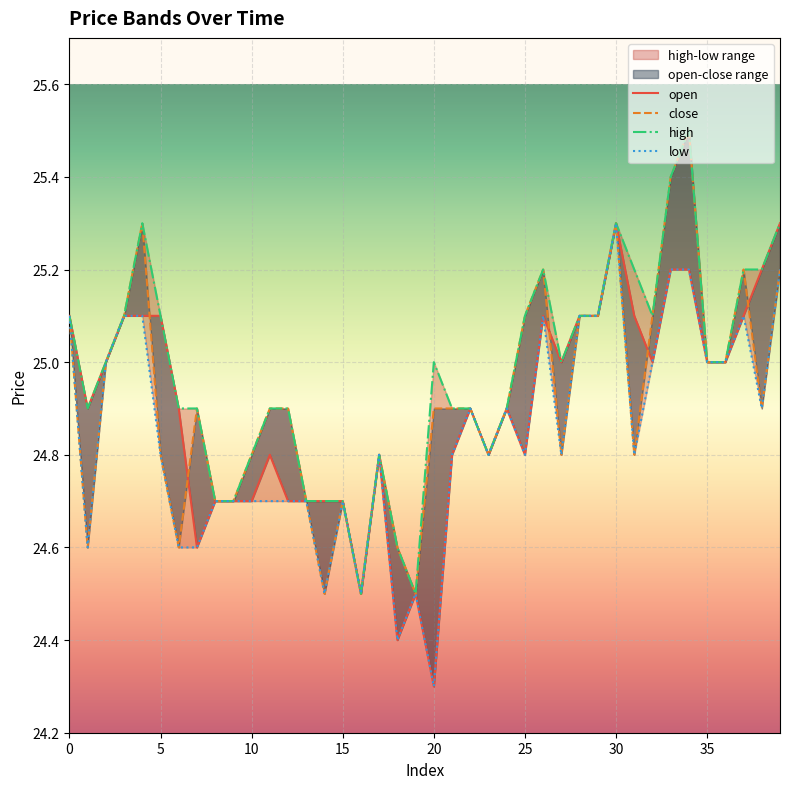

Which series has the largest range (max minus min)?

open